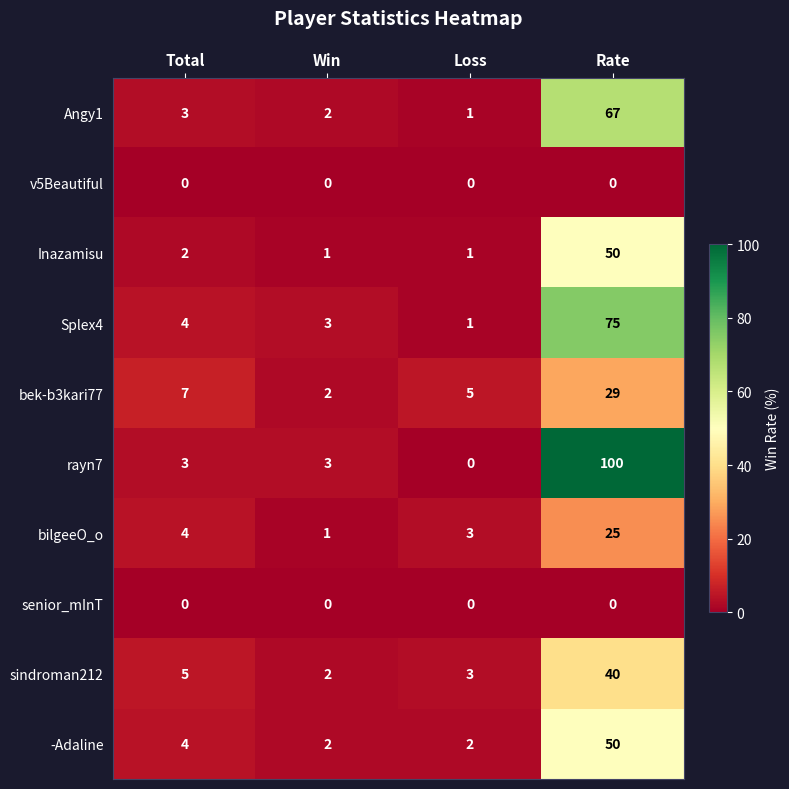

Which series has the widest spread of values?

rayn7